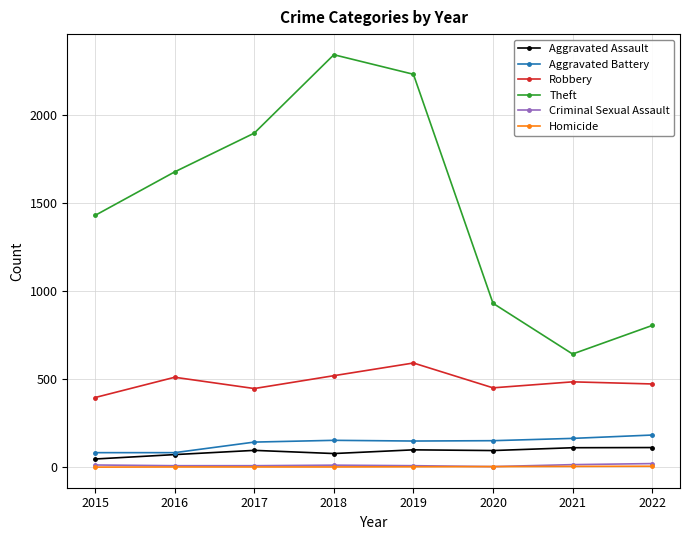

Is the value of Aggravated Battery at 2015 greater than the value of Robbery at 2015?

No